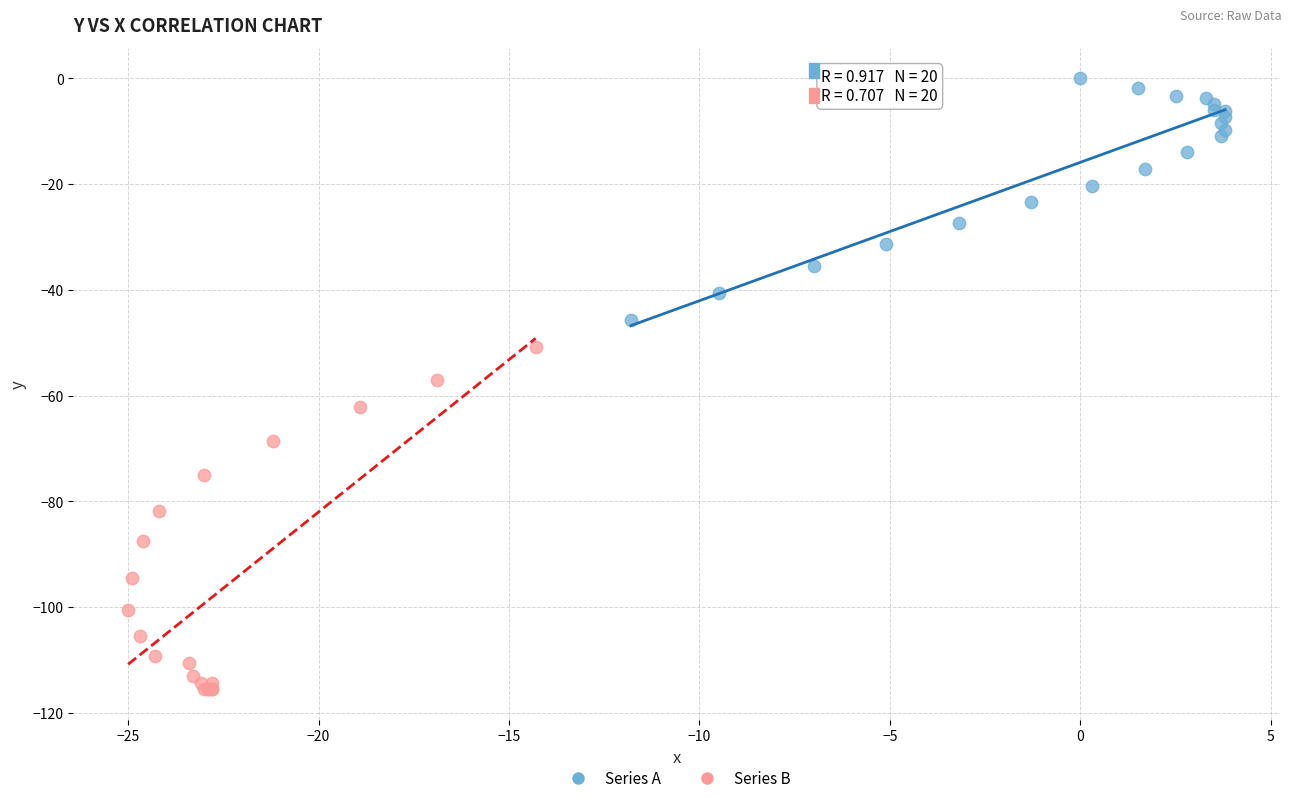

Which series contains the highest Y value?

Series A